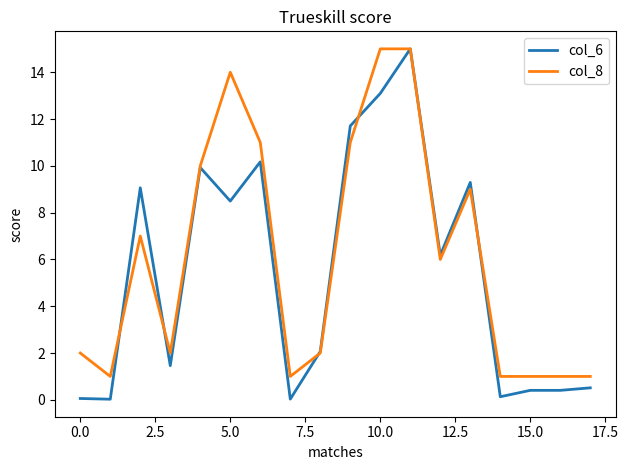

Which series ends up on top after the final intersection of col_8 and col_6?

col_8